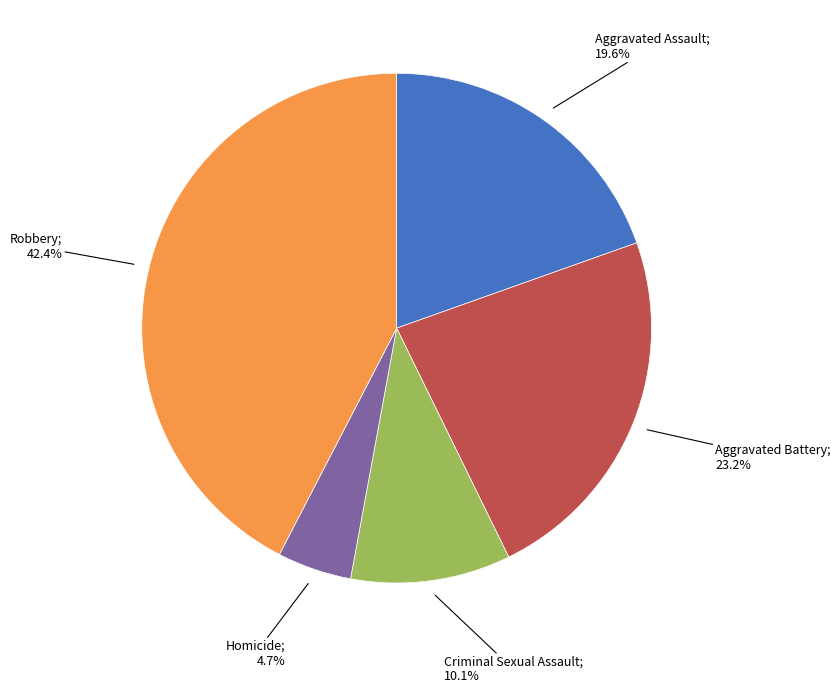

Is there any slice that represents more than half of the pie?

No